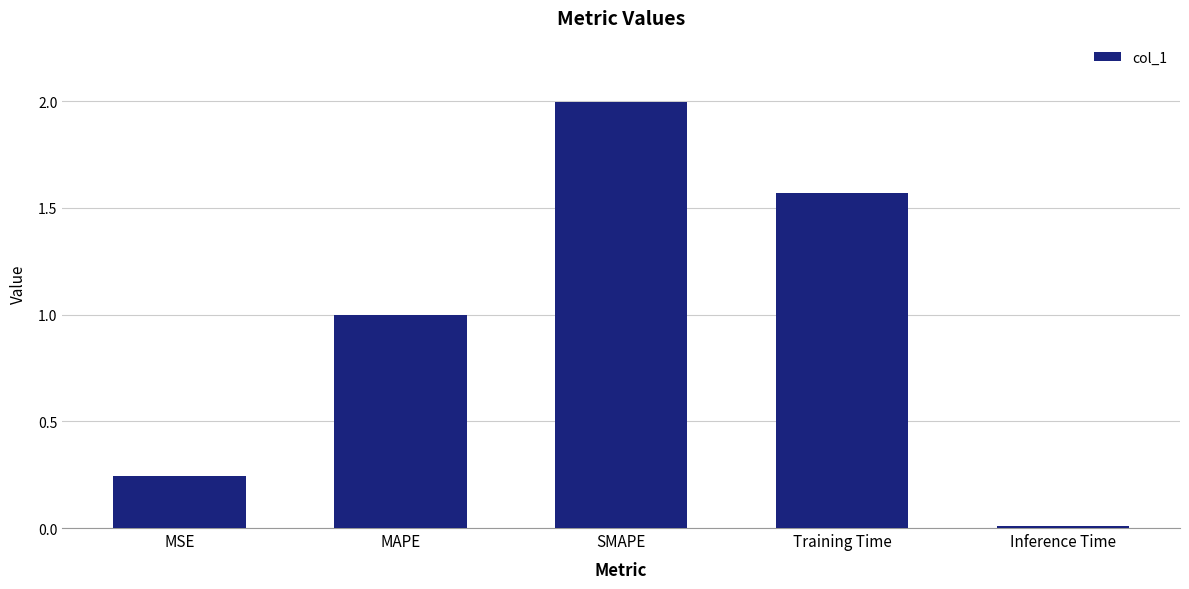

How many distinct data groups are displayed?

1